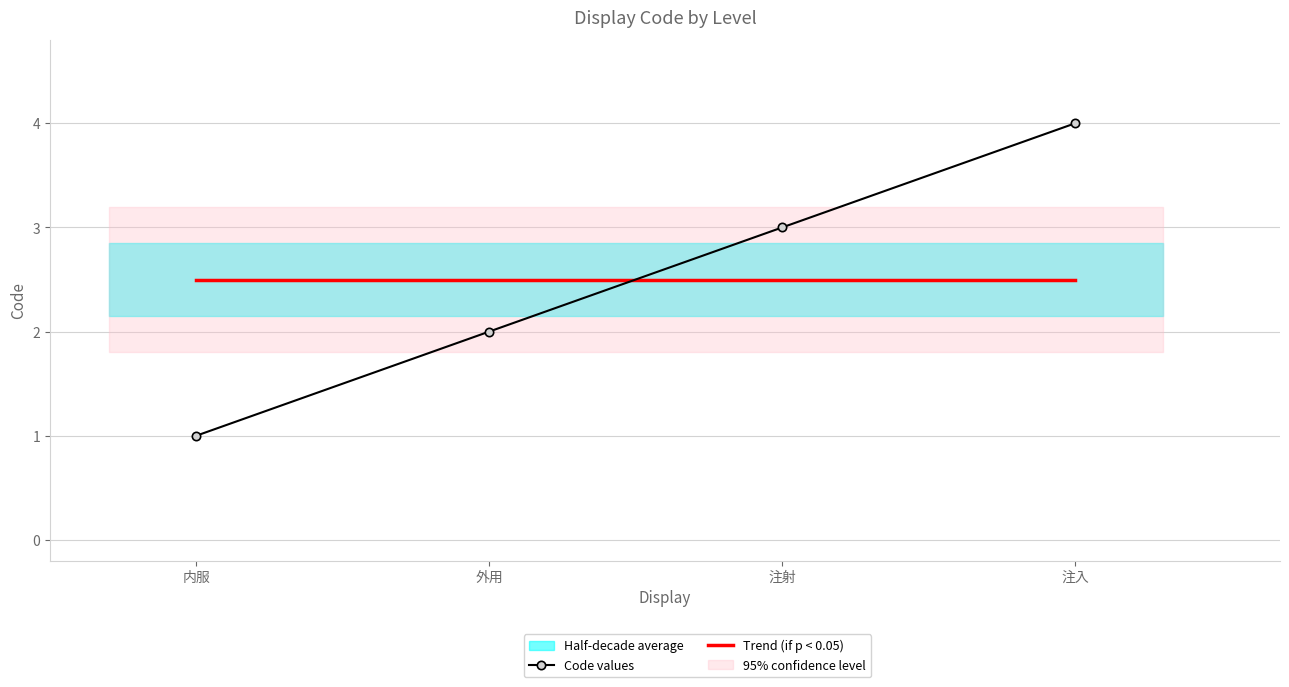

Does the chart display data point markers on the line(s)?

Yes